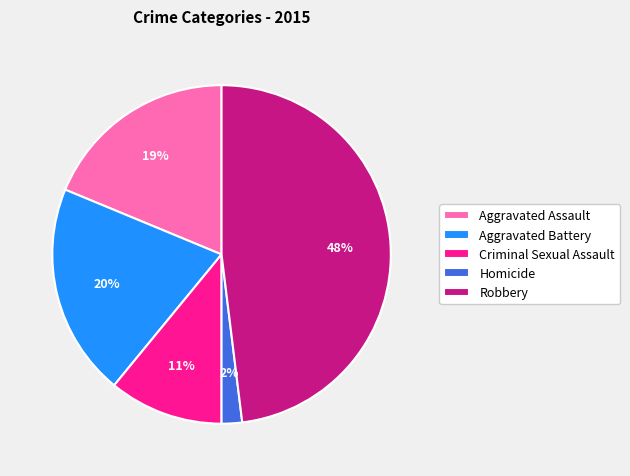

Is there any slice that represents more than half of the pie?

No